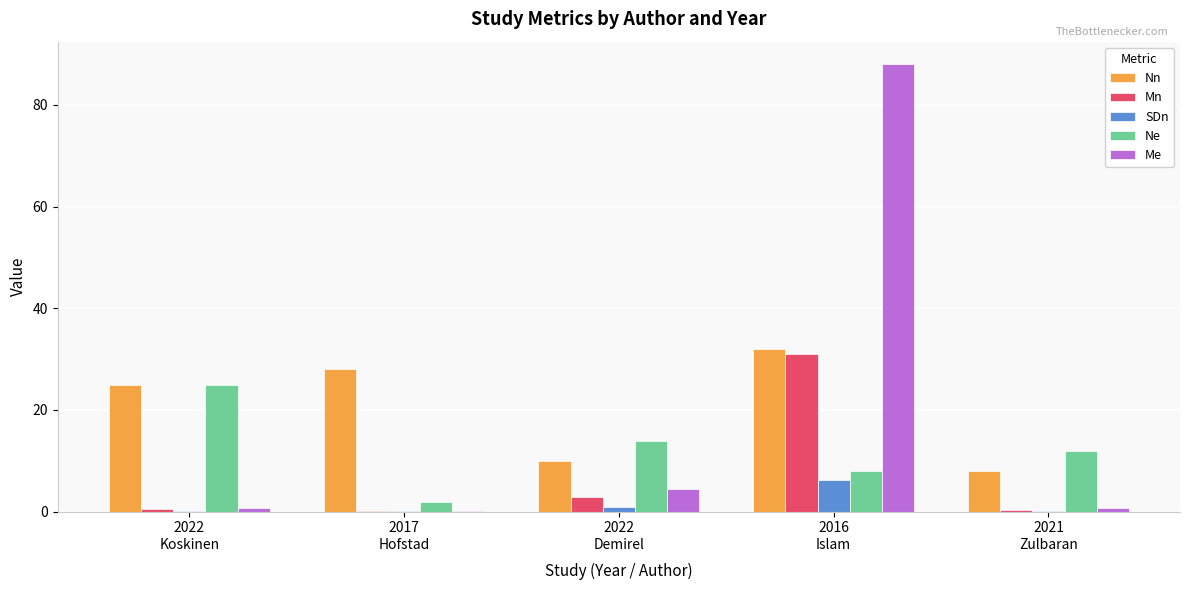

What value does the Mn series have at 2017
Hofstad?

0.1